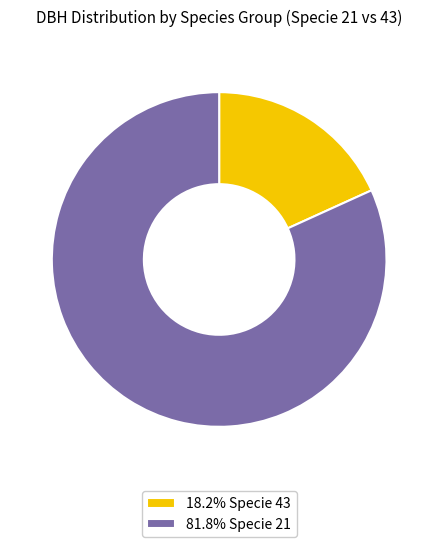

Is the sum of 81.8% Specie 21 and 18.2% Specie 43 greater than half?

Yes